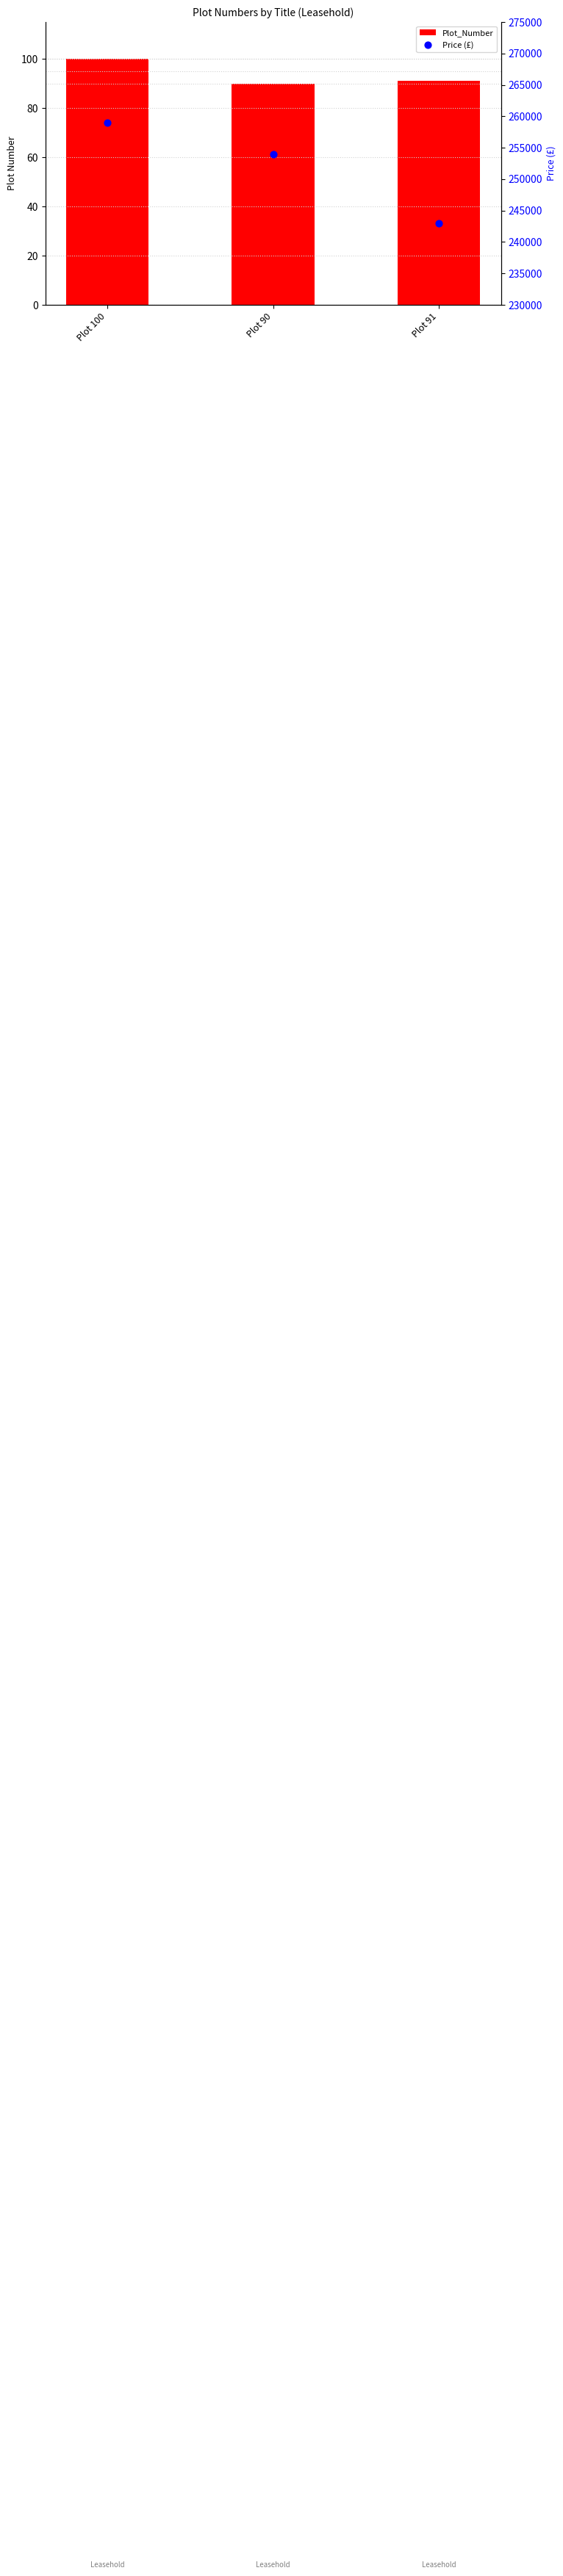

Which series reaches the minimum Y coordinate?

Plot_Number